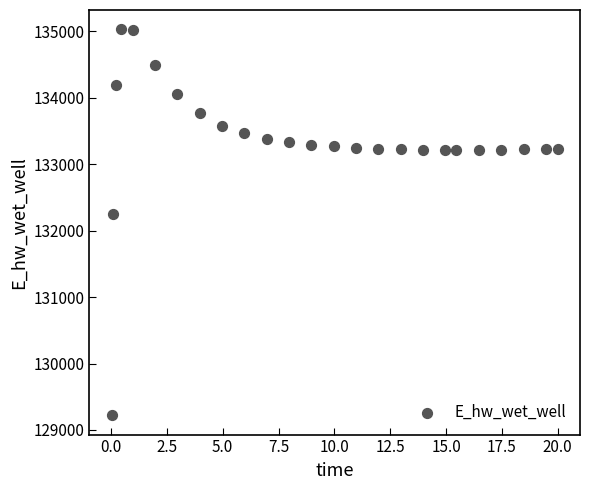

What is the range of X values (max minus min)?

20.0